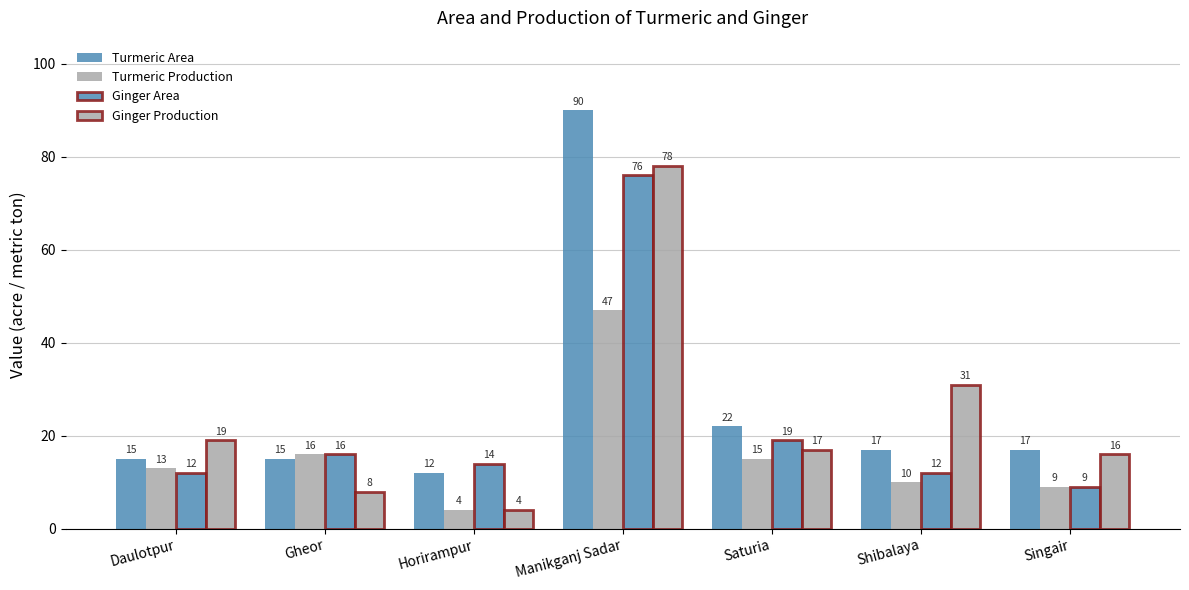

Reading left to right, extract all data points from this chart.

Turmeric Area: 15	15	12	90	22	17	17
Turmeric Production: 13	16	4	47	15	10	9
Ginger Area: 12	16	14	76	19	12	9
Ginger Production: 19	8	4	78	17	31	16